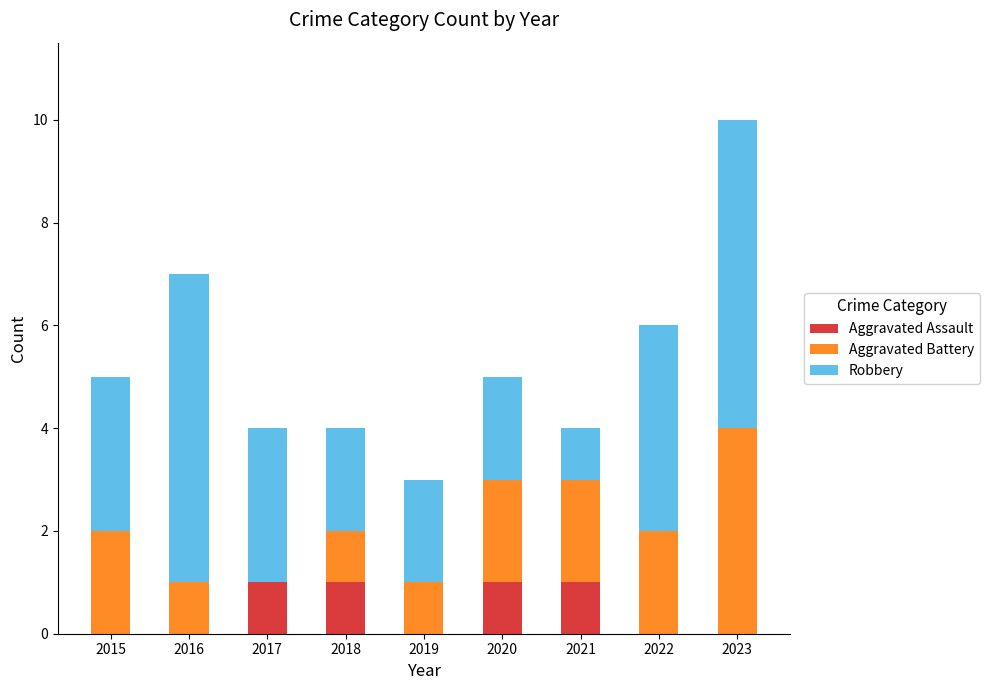

What is the total value across all series at 2018?

4